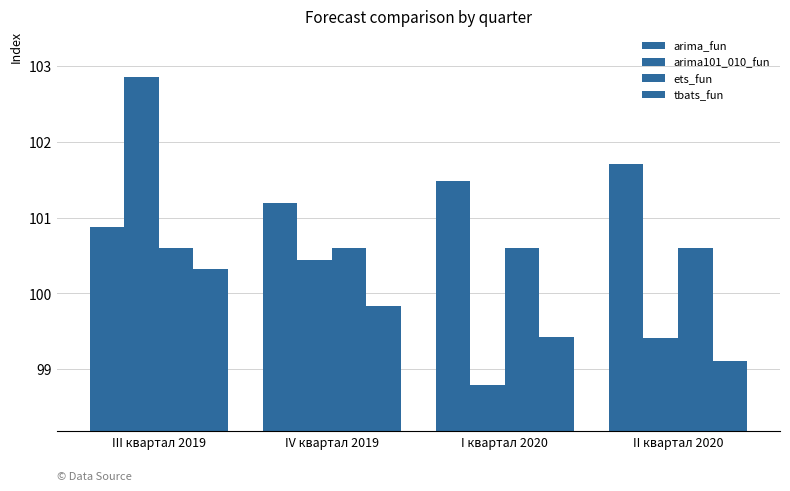

Does the chart contain any negative values?

No